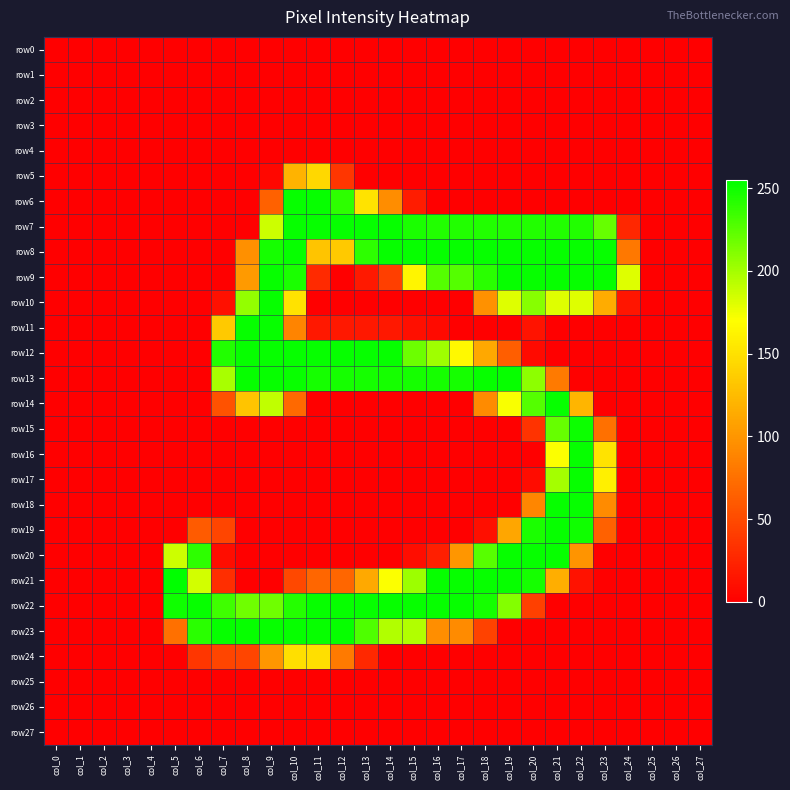

Reading left to right, list all the values displayed in this chart.

row0: col_0=0	col_1=0	col_2=0	col_3=0	col_4=0	col_5=0	col_6=0	col_7=0	col_8=0	col_9=0	col_10=0	col_11=0	col_12=0	col_13=0	col_14=0	col_15=0	col_16=0	col_17=0	col_18=0	col_19=0	col_20=0	col_21=0	col_22=0	col_23=0	col_24=0	col_25=0	col_26=0	col_27=0
row1: col_0=0	col_1=0	col_2=0	col_3=0	col_4=0	col_5=0	col_6=0	col_7=0	col_8=0	col_9=0	col_10=0	col_11=0	col_12=0	col_13=0	col_14=0	col_15=0	col_16=0	col_17=0	col_18=0	col_19=0	col_20=0	col_21=0	col_22=0	col_23=0	col_24=0	col_25=0	col_26=0	col_27=0
row2: col_0=0	col_1=0	col_2=0	col_3=0	col_4=0	col_5=0	col_6=0	col_7=0	col_8=0	col_9=0	col_10=0	col_11=0	col_12=0	col_13=0	col_14=0	col_15=0	col_16=0	col_17=0	col_18=0	col_19=0	col_20=0	col_21=0	col_22=0	col_23=0	col_24=0	col_25=0	col_26=0	col_27=0
row3: col_0=0	col_1=0	col_2=0	col_3=0	col_4=0	col_5=0	col_6=0	col_7=0	col_8=0	col_9=0	col_10=0	col_11=0	col_12=0	col_13=0	col_14=0	col_15=0	col_16=0	col_17=0	col_18=0	col_19=0	col_20=0	col_21=0	col_22=0	col_23=0	col_24=0	col_25=0	col_26=0	col_27=0
row4: col_0=0	col_1=0	col_2=0	col_3=0	col_4=0	col_5=0	col_6=0	col_7=0	col_8=0	col_9=0	col_10=0	col_11=0	col_12=0	col_13=0	col_14=0	col_15=0	col_16=0	col_17=0	col_18=0	col_19=0	col_20=0	col_21=0	col_22=0	col_23=0	col_24=0	col_25=0	col_26=0	col_27=0
row5: col_0=0	col_1=0	col_2=0	col_3=0	col_4=0	col_5=0	col_6=0	col_7=0	col_8=0	col_9=5	col_10=120	col_11=144	col_12=36	col_13=0	col_14=0	col_15=0	col_16=0	col_17=0	col_18=0	col_19=0	col_20=0	col_21=0	col_22=0	col_23=0	col_24=0	col_25=0	col_26=0	col_27=0
row6: col_0=0	col_1=0	col_2=0	col_3=0	col_4=0	col_5=0	col_6=0	col_7=0	col_8=0	col_9=65	col_10=253	col_11=253	col_12=240	col_13=152	col_14=94	col_15=19	col_16=0	col_17=0	col_18=0	col_19=0	col_20=0	col_21=0	col_22=0	col_23=0	col_24=0	col_25=0	col_26=0	col_27=0
row7: col_0=0	col_1=0	col_2=0	col_3=0	col_4=0	col_5=0	col_6=0	col_7=0	col_8=0	col_9=187	col_10=253	col_11=253	col_12=253	col_13=253	col_14=253	col_15=246	col_16=244	col_17=244	col_18=244	col_19=244	col_20=244	col_21=244	col_22=244	col_23=221	col_24=26	col_25=0	col_26=0	col_27=0
row8: col_0=0	col_1=0	col_2=0	col_3=0	col_4=0	col_5=0	col_6=0	col_7=0	col_8=96	col_9=248	col_10=253	col_11=131	col_12=134	col_13=240	col_14=253	col_15=253	col_16=253	col_17=253	col_18=253	col_19=253	col_20=253	col_21=253	col_22=253	col_23=253	col_24=80	col_25=0	col_26=0	col_27=0
row9: col_0=0	col_1=0	col_2=0	col_3=0	col_4=0	col_5=0	col_6=0	col_7=0	col_8=103	col_9=253	col_10=246	col_11=28	col_12=0	col_13=17	col_14=42	col_15=164	col_16=227	col_17=227	col_18=241	col_19=253	col_20=253	col_21=253	col_22=253	col_23=253	col_24=181	col_25=0	col_26=0	col_27=0
row10: col_0=0	col_1=0	col_2=0	col_3=0	col_4=0	col_5=0	col_6=0	col_7=11	col_8=206	col_9=253	col_10=151	col_11=0	col_12=0	col_13=0	col_14=0	col_15=0	col_16=0	col_17=0	col_18=97	col_19=181	col_20=210	col_21=181	col_22=181	col_23=115	col_24=14	col_25=0	col_26=0	col_27=0
row11: col_0=0	col_1=0	col_2=0	col_3=0	col_4=0	col_5=0	col_6=0	col_7=134	col_8=253	col_9=253	col_10=88	col_11=16	col_12=16	col_13=16	col_14=16	col_15=10	col_16=7	col_17=0	col_18=0	col_19=0	col_20=13	col_21=0	col_22=0	col_23=0	col_24=0	col_25=0	col_26=0	col_27=0
row12: col_0=0	col_1=0	col_2=0	col_3=0	col_4=0	col_5=0	col_6=0	col_7=244	col_8=253	col_9=253	col_10=253	col_11=253	col_12=253	col_13=253	col_14=253	col_15=219	col_16=202	col_17=166	col_18=112	col_19=63	col_20=7	col_21=0	col_22=0	col_23=0	col_24=0	col_25=0	col_26=0	col_27=0
row13: col_0=0	col_1=0	col_2=0	col_3=0	col_4=0	col_5=0	col_6=0	col_7=199	col_8=253	col_9=253	col_10=252	col_11=248	col_12=248	col_13=248	col_14=248	col_15=248	col_16=248	col_17=248	col_18=253	col_19=253	col_20=208	col_21=82	col_22=1	col_23=0	col_24=0	col_25=0	col_26=0	col_27=0
row14: col_0=0	col_1=0	col_2=0	col_3=0	col_4=0	col_5=0	col_6=0	col_7=55	col_8=131	col_9=191	col_10=70	col_11=0	col_12=0	col_13=0	col_14=0	col_15=0	col_16=0	col_17=0	col_18=93	col_19=172	col_20=227	col_21=253	col_22=121	col_23=0	col_24=0	col_25=0	col_26=0	col_27=0
row15: col_0=0	col_1=0	col_2=0	col_3=0	col_4=0	col_5=0	col_6=0	col_7=0	col_8=0	col_9=0	col_10=0	col_11=0	col_12=0	col_13=0	col_14=0	col_15=0	col_16=0	col_17=0	col_18=0	col_19=0	col_20=34	col_21=221	col_22=251	col_23=75	col_24=0	col_25=0	col_26=0	col_27=0
row16: col_0=0	col_1=0	col_2=0	col_3=0	col_4=0	col_5=0	col_6=0	col_7=0	col_8=0	col_9=0	col_10=0	col_11=0	col_12=0	col_13=0	col_14=0	col_15=0	col_16=0	col_17=0	col_18=0	col_19=0	col_20=0	col_21=171	col_22=253	col_23=152	col_24=0	col_25=0	col_26=0	col_27=0
row17: col_0=0	col_1=0	col_2=0	col_3=0	col_4=0	col_5=0	col_6=0	col_7=0	col_8=0	col_9=0	col_10=0	col_11=0	col_12=0	col_13=0	col_14=0	col_15=0	col_16=0	col_17=0	col_18=0	col_19=0	col_20=8	col_21=200	col_22=253	col_23=160	col_24=0	col_25=0	col_26=0	col_27=0
row18: col_0=0	col_1=0	col_2=0	col_3=0	col_4=0	col_5=0	col_6=0	col_7=0	col_8=0	col_9=0	col_10=0	col_11=0	col_12=0	col_13=0	col_14=0	col_15=0	col_16=0	col_17=0	col_18=0	col_19=0	col_20=90	col_21=253	col_22=253	col_23=93	col_24=0	col_25=0	col_26=0	col_27=0
row19: col_0=0	col_1=0	col_2=0	col_3=0	col_4=0	col_5=0	col_6=61	col_7=46	col_8=0	col_9=0	col_10=0	col_11=0	col_12=0	col_13=0	col_14=0	col_15=0	col_16=0	col_17=0	col_18=10	col_19=111	col_20=246	col_21=253	col_22=250	col_23=65	col_24=0	col_25=0	col_26=0	col_27=0
row20: col_0=0	col_1=0	col_2=0	col_3=0	col_4=0	col_5=187	col_6=240	col_7=9	col_8=0	col_9=0	col_10=0	col_11=0	col_12=0	col_13=0	col_14=0	col_15=9	col_16=21	col_17=100	col_18=226	col_19=253	col_20=253	col_21=253	col_22=99	col_23=0	col_24=0	col_25=0	col_26=0	col_27=0
row21: col_0=0	col_1=0	col_2=0	col_3=0	col_4=0	col_5=255	col_6=185	col_7=31	col_8=0	col_9=0	col_10=48	col_11=68	col_12=68	col_13=113	col_14=171	col_15=203	col_16=253	col_17=253	col_18=253	col_19=253	col_20=248	col_21=116	col_22=12	col_23=0	col_24=0	col_25=0	col_26=0	col_27=0
row22: col_0=0	col_1=0	col_2=0	col_3=0	col_4=0	col_5=250	col_6=253	col_7=234	col_8=218	col_9=218	col_10=243	col_11=253	col_12=253	col_13=253	col_14=253	col_15=253	col_16=253	col_17=253	col_18=248	col_19=211	col_20=43	col_21=0	col_22=0	col_23=0	col_24=0	col_25=0	col_26=0	col_27=0
row23: col_0=0	col_1=0	col_2=0	col_3=0	col_4=0	col_5=75	col_6=241	col_7=253	col_8=253	col_9=253	col_10=253	col_11=253	col_12=253	col_13=229	col_14=196	col_15=196	col_16=95	col_17=93	col_18=44	col_19=0	col_20=0	col_21=0	col_22=0	col_23=0	col_24=0	col_25=0	col_26=0	col_27=0
row24: col_0=0	col_1=0	col_2=0	col_3=0	col_4=0	col_5=0	col_6=36	col_7=46	col_8=46	col_9=100	col_10=149	col_11=149	col_12=82	col_13=27	col_14=0	col_15=0	col_16=0	col_17=0	col_18=0	col_19=0	col_20=0	col_21=0	col_22=0	col_23=0	col_24=0	col_25=0	col_26=0	col_27=0
row25: col_0=0	col_1=0	col_2=0	col_3=0	col_4=0	col_5=0	col_6=0	col_7=0	col_8=0	col_9=0	col_10=0	col_11=0	col_12=0	col_13=0	col_14=0	col_15=0	col_16=0	col_17=0	col_18=0	col_19=0	col_20=0	col_21=0	col_22=0	col_23=0	col_24=0	col_25=0	col_26=0	col_27=0
row26: col_0=0	col_1=0	col_2=0	col_3=0	col_4=0	col_5=0	col_6=0	col_7=0	col_8=0	col_9=0	col_10=0	col_11=0	col_12=0	col_13=0	col_14=0	col_15=0	col_16=0	col_17=0	col_18=0	col_19=0	col_20=0	col_21=0	col_22=0	col_23=0	col_24=0	col_25=0	col_26=0	col_27=0
row27: col_0=0	col_1=0	col_2=0	col_3=0	col_4=0	col_5=0	col_6=0	col_7=0	col_8=0	col_9=0	col_10=0	col_11=0	col_12=0	col_13=0	col_14=0	col_15=0	col_16=0	col_17=0	col_18=0	col_19=0	col_20=0	col_21=0	col_22=0	col_23=0	col_24=0	col_25=0	col_26=0	col_27=0